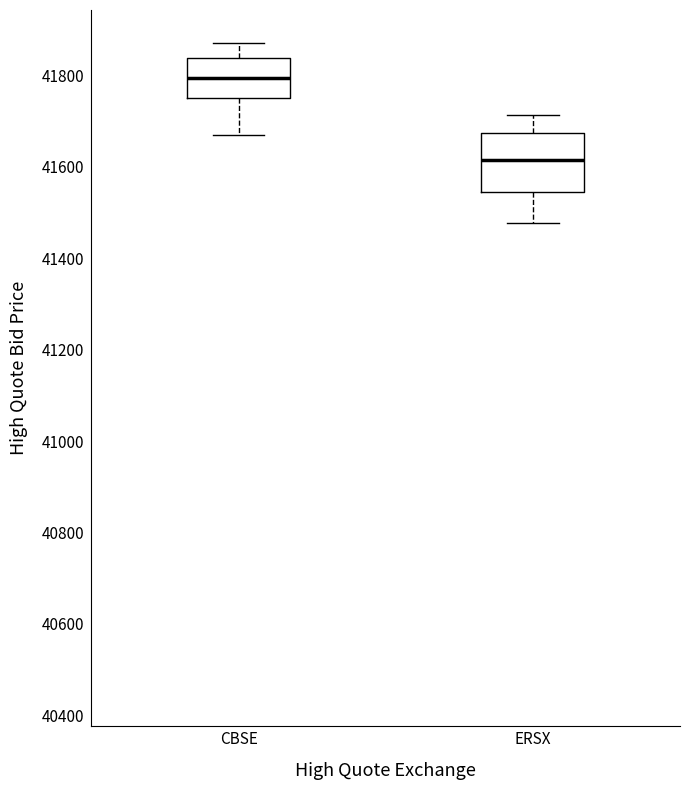

Comparing the boxes themselves (not the whiskers), which one is the tallest?

ERSX